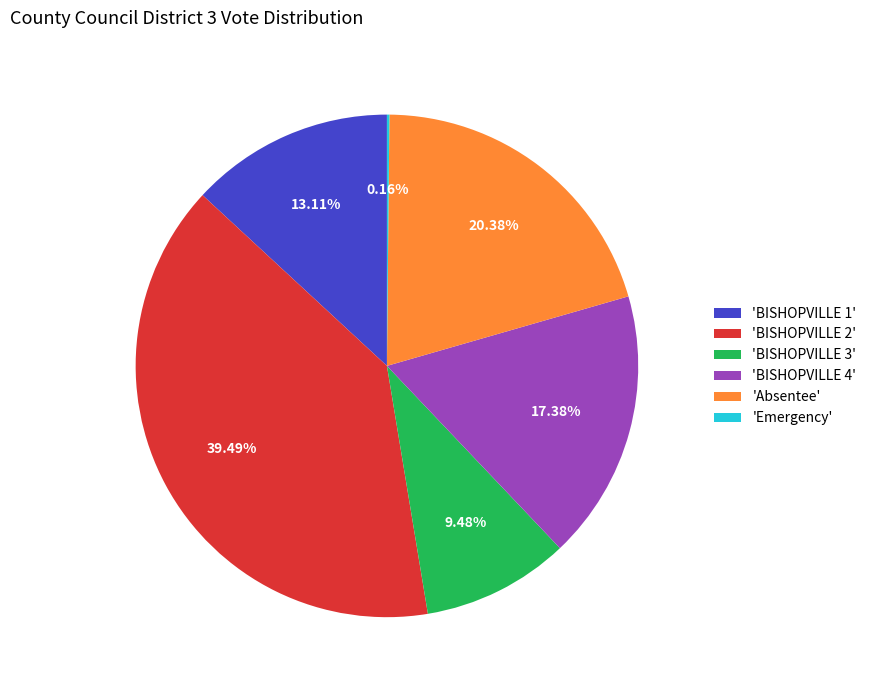

Approximately how many times larger is the value at 'BISHOPVILLE 2' compared to 'BISHOPVILLE 3'?

4.2